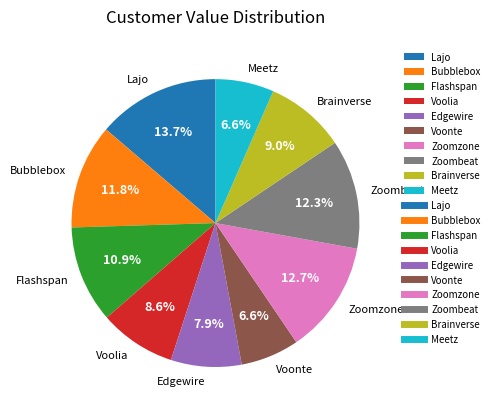

The Bubblebox slice represents 25% of the pie. True or false?

False